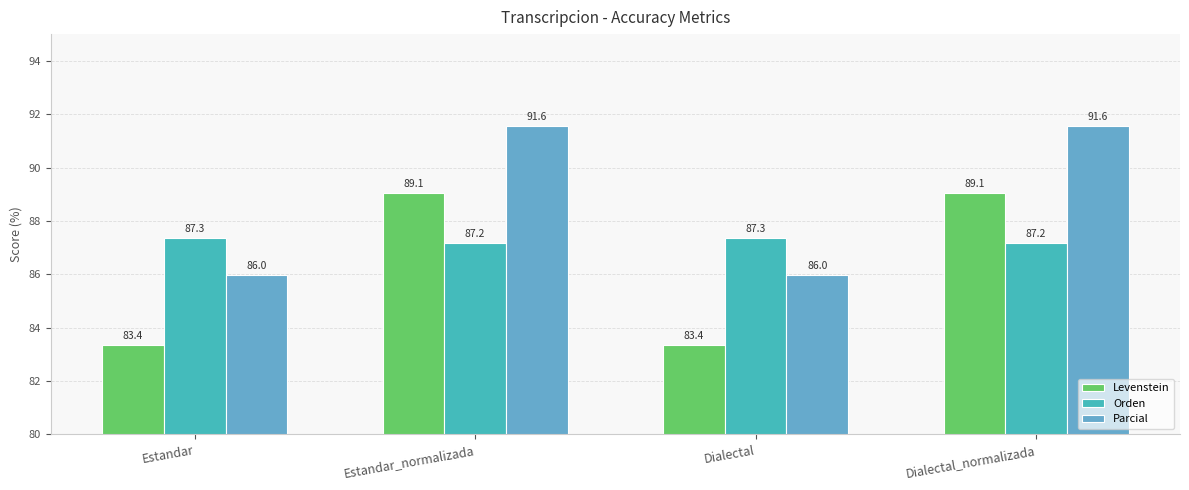

What value does the Orden series have at Estandar_normalizada?

87.2